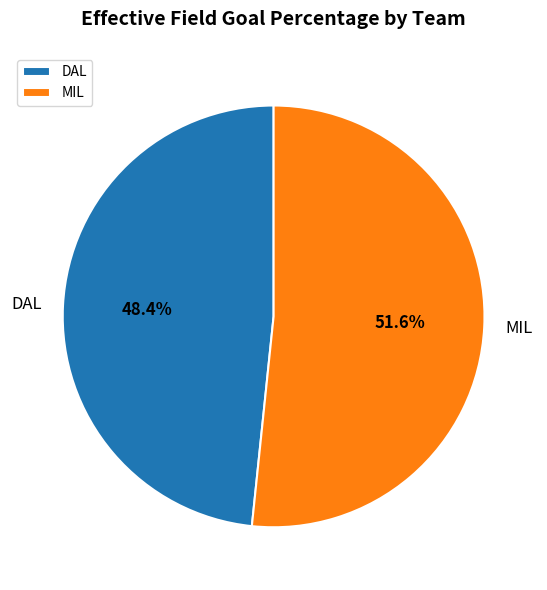

Which slice is the largest?

MIL